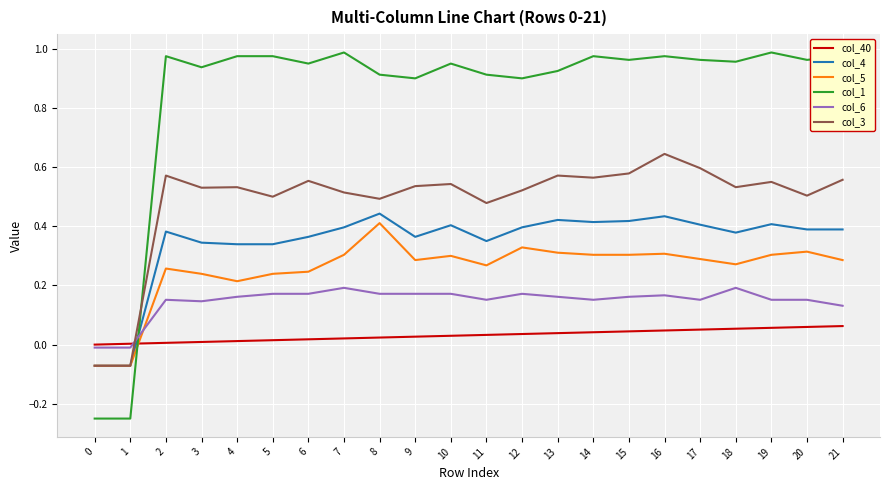

True or false: col_3 and col_1 intersect in this chart.

True